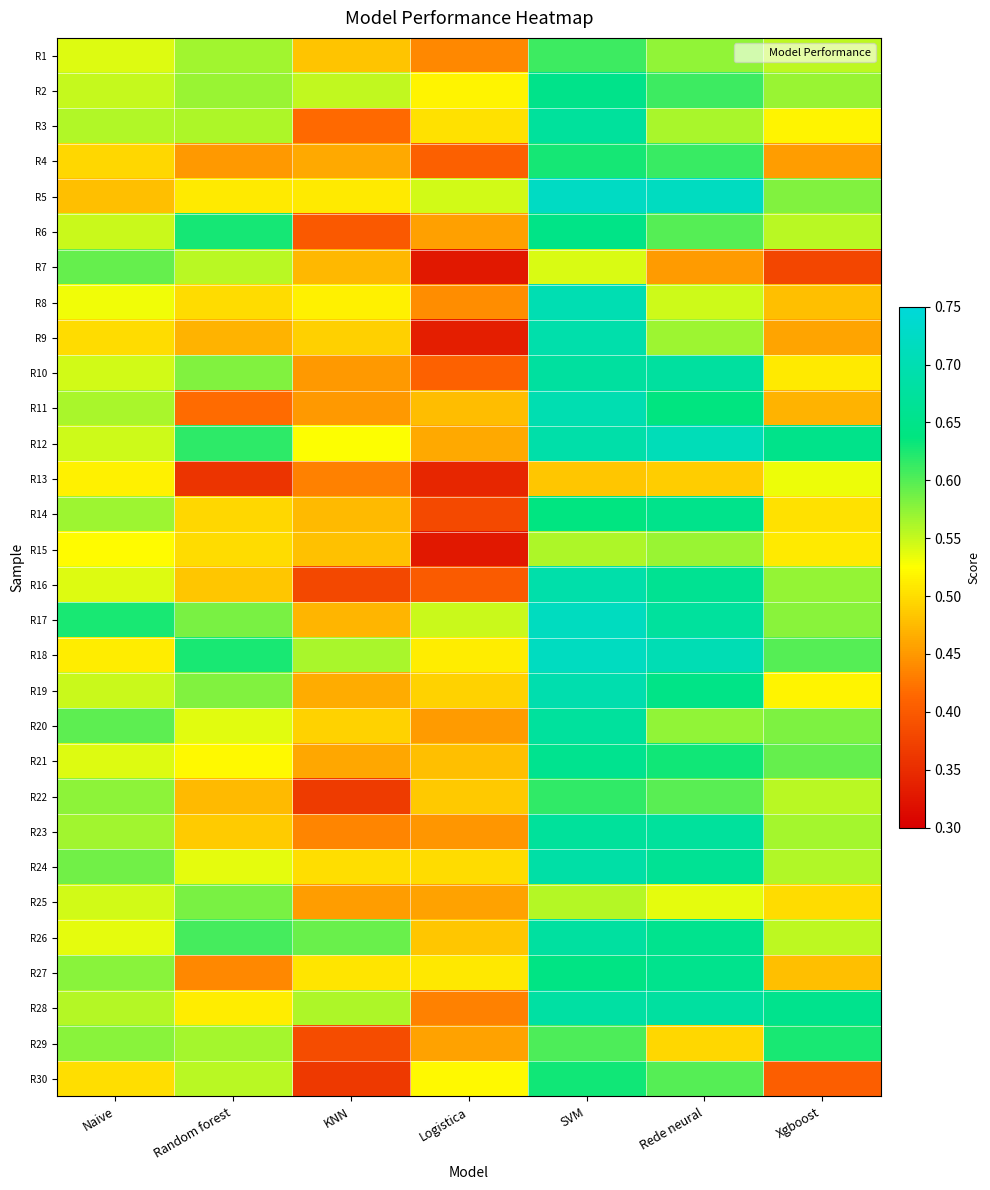

Reading left to right, what are all the values shown in this chart?

R1: Naive=0.5	Random forest=0.6	KNN=0.5	Logistica=0.4	SVM=0.6	Rede neural=0.6	Xgboost=0.6
R2: Naive=0.6	Random forest=0.6	KNN=0.6	Logistica=0.5	SVM=0.7	Rede neural=0.6	Xgboost=0.6
R3: Naive=0.6	Random forest=0.6	KNN=0.4	Logistica=0.5	SVM=0.7	Rede neural=0.6	Xgboost=0.5
R4: Naive=0.5	Random forest=0.5	KNN=0.5	Logistica=0.4	SVM=0.6	Rede neural=0.6	Xgboost=0.5
R5: Naive=0.5	Random forest=0.5	KNN=0.5	Logistica=0.5	SVM=0.7	Rede neural=0.7	Xgboost=0.6
R6: Naive=0.5	Random forest=0.6	KNN=0.4	Logistica=0.5	SVM=0.6	Rede neural=0.6	Xgboost=0.6
R7: Naive=0.6	Random forest=0.6	KNN=0.5	Logistica=0.3	SVM=0.5	Rede neural=0.5	Xgboost=0.4
R8: Naive=0.5	Random forest=0.5	KNN=0.5	Logistica=0.4	SVM=0.7	Rede neural=0.5	Xgboost=0.5
R9: Naive=0.5	Random forest=0.5	KNN=0.5	Logistica=0.3	SVM=0.7	Rede neural=0.6	Xgboost=0.5
R10: Naive=0.5	Random forest=0.6	KNN=0.4	Logistica=0.4	SVM=0.7	Rede neural=0.7	Xgboost=0.5
R11: Naive=0.6	Random forest=0.4	KNN=0.4	Logistica=0.5	SVM=0.7	Rede neural=0.6	Xgboost=0.5
R12: Naive=0.5	Random forest=0.6	KNN=0.5	Logistica=0.5	SVM=0.7	Rede neural=0.7	Xgboost=0.6
R13: Naive=0.5	Random forest=0.4	KNN=0.4	Logistica=0.3	SVM=0.5	Rede neural=0.5	Xgboost=0.5
R14: Naive=0.6	Random forest=0.5	KNN=0.5	Logistica=0.4	SVM=0.6	Rede neural=0.7	Xgboost=0.5
R15: Naive=0.5	Random forest=0.5	KNN=0.5	Logistica=0.3	SVM=0.6	Rede neural=0.6	Xgboost=0.5
R16: Naive=0.5	Random forest=0.5	KNN=0.4	Logistica=0.4	SVM=0.7	Rede neural=0.7	Xgboost=0.6
R17: Naive=0.6	Random forest=0.6	KNN=0.5	Logistica=0.5	SVM=0.7	Rede neural=0.7	Xgboost=0.6
R18: Naive=0.5	Random forest=0.6	KNN=0.6	Logistica=0.5	SVM=0.7	Rede neural=0.7	Xgboost=0.6
R19: Naive=0.5	Random forest=0.6	KNN=0.5	Logistica=0.5	SVM=0.7	Rede neural=0.6	Xgboost=0.5
R20: Naive=0.6	Random forest=0.5	KNN=0.5	Logistica=0.5	SVM=0.7	Rede neural=0.6	Xgboost=0.6
R21: Naive=0.5	Random forest=0.5	KNN=0.5	Logistica=0.5	SVM=0.7	Rede neural=0.6	Xgboost=0.6
R22: Naive=0.6	Random forest=0.5	KNN=0.4	Logistica=0.5	SVM=0.6	Rede neural=0.6	Xgboost=0.6
R23: Naive=0.6	Random forest=0.5	KNN=0.4	Logistica=0.4	SVM=0.7	Rede neural=0.7	Xgboost=0.6
R24: Naive=0.6	Random forest=0.5	KNN=0.5	Logistica=0.5	SVM=0.7	Rede neural=0.7	Xgboost=0.6
R25: Naive=0.5	Random forest=0.6	KNN=0.5	Logistica=0.5	SVM=0.6	Rede neural=0.5	Xgboost=0.5
R26: Naive=0.5	Random forest=0.6	KNN=0.6	Logistica=0.5	SVM=0.7	Rede neural=0.7	Xgboost=0.6
R27: Naive=0.6	Random forest=0.4	KNN=0.5	Logistica=0.5	SVM=0.6	Rede neural=0.7	Xgboost=0.5
R28: Naive=0.6	Random forest=0.5	KNN=0.6	Logistica=0.4	SVM=0.7	Rede neural=0.7	Xgboost=0.7
R29: Naive=0.6	Random forest=0.6	KNN=0.4	Logistica=0.5	SVM=0.6	Rede neural=0.5	Xgboost=0.6
R30: Naive=0.5	Random forest=0.6	KNN=0.4	Logistica=0.5	SVM=0.6	Rede neural=0.6	Xgboost=0.4